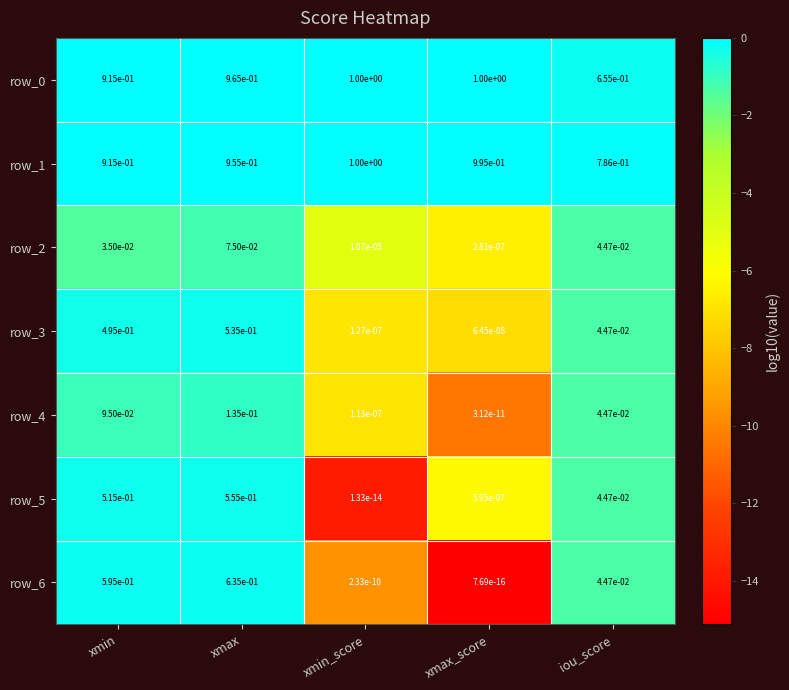

Which series changed the most between xmin and iou_score?

row_6